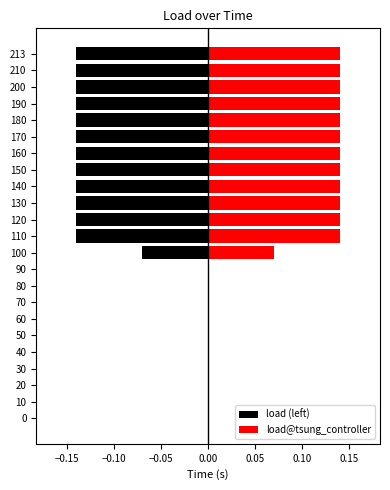

Rank the series by their average value, from highest to lowest.

load@tsung_controller, load (left)